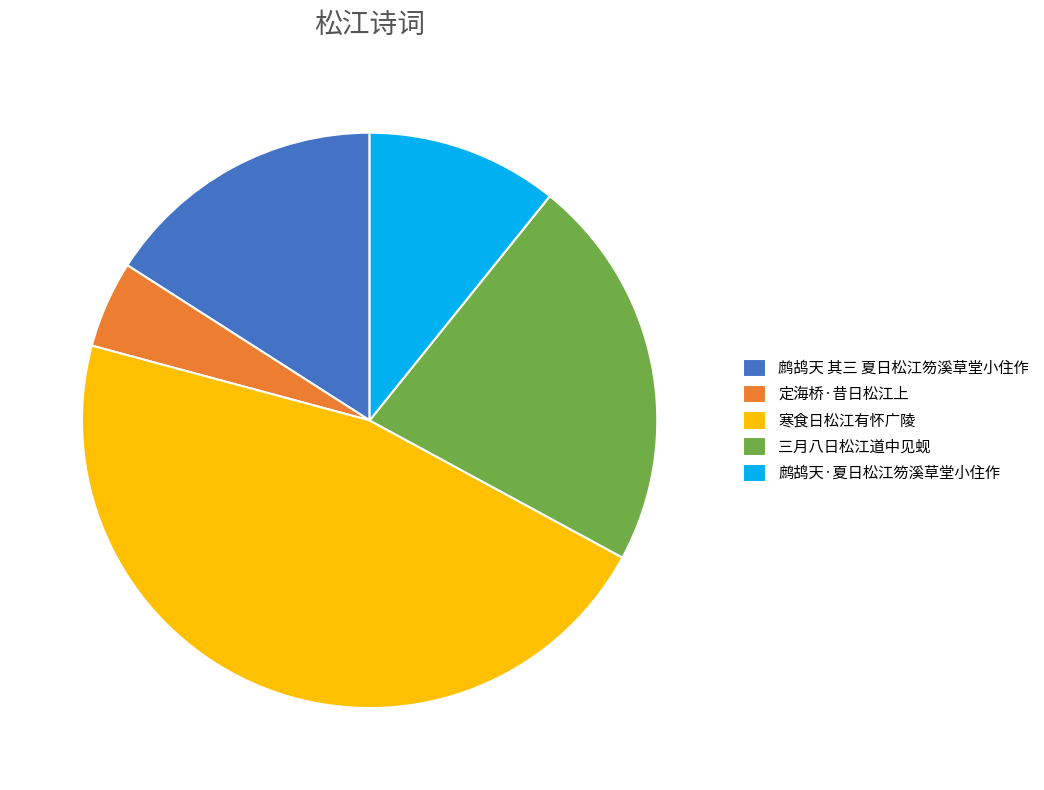

Is there a majority slice in this chart?

No